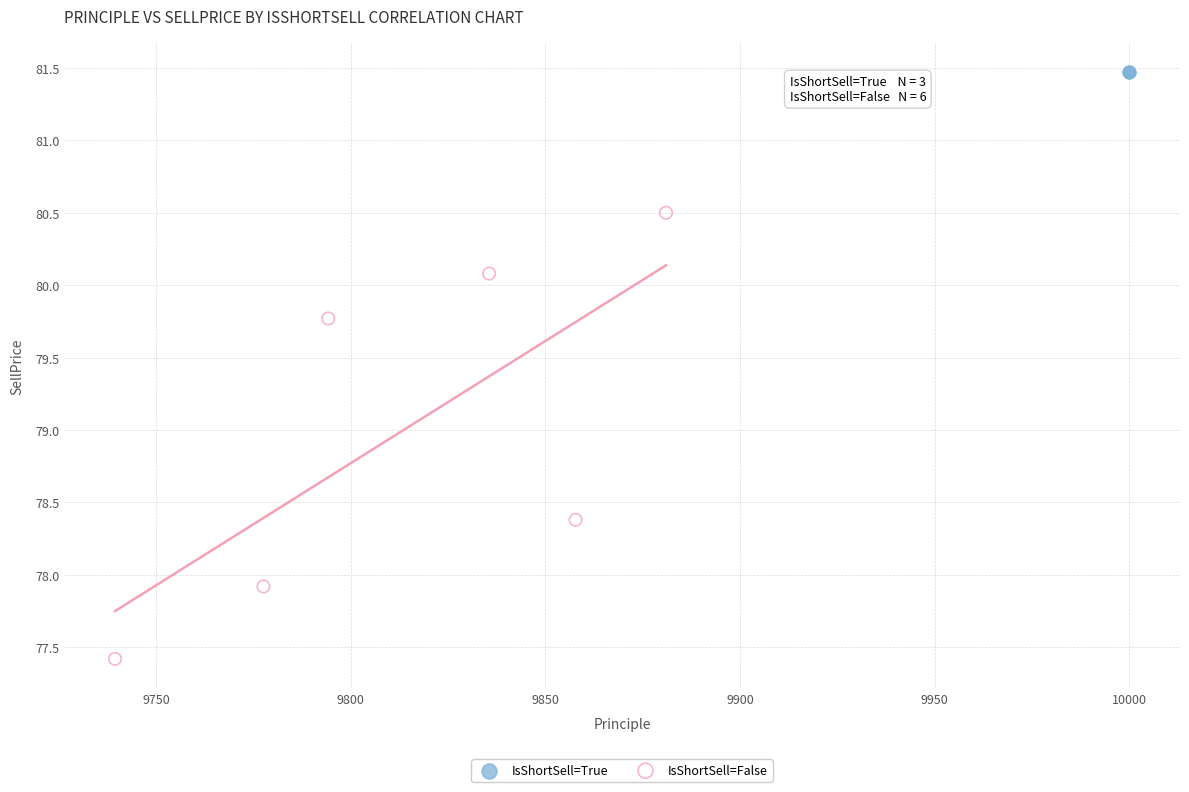

What are all the series names shown in the legend?

IsShortSell=True, IsShortSell=False